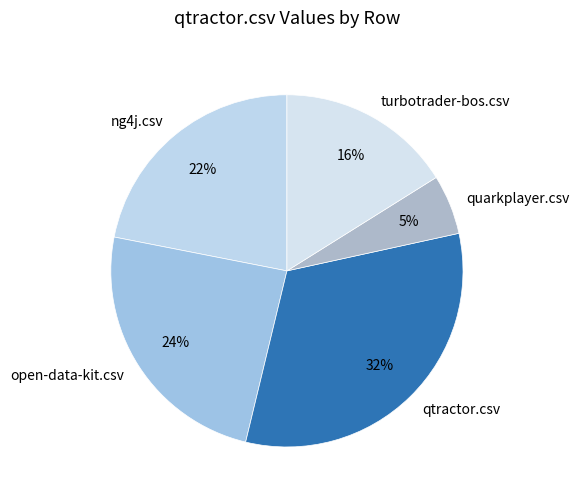

What is the smallest slice in the pie chart?

quarkplayer.csv